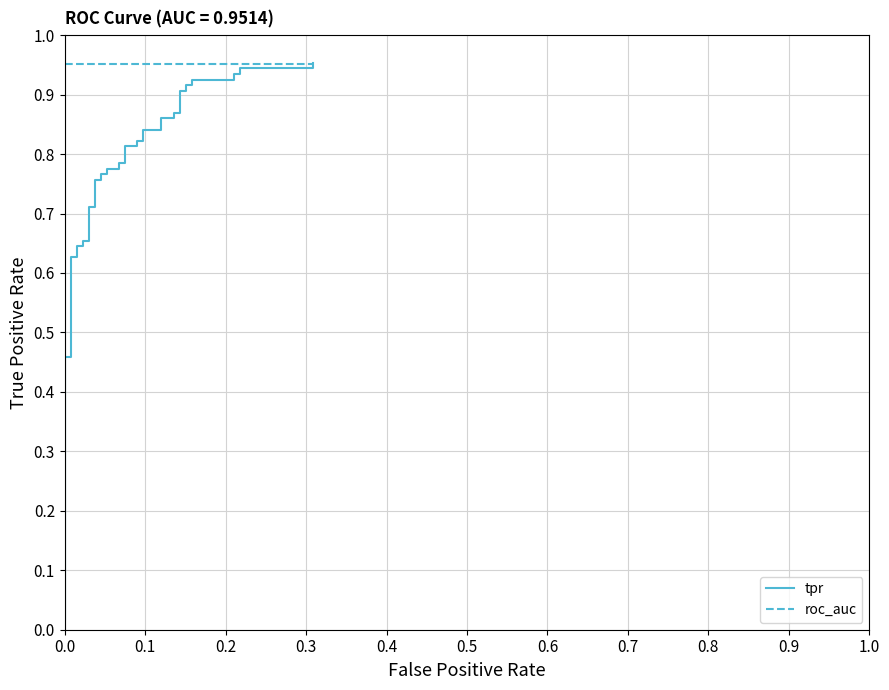

Reading left to right, list all the values displayed in this chart.

tpr: 0.0	0.5	0.5	0.6	0.6	0.6	0.6	0.7	0.7	0.7	0.7	0.8	0.8	0.8	0.8	0.8	0.8	0.8	0.8	0.8	0.8	0.8	0.8	0.8	0.8	0.9	0.9	0.9	0.9	0.9	0.9	0.9	0.9	0.9	0.9	0.9	0.9	0.9	0.9	1.0
roc_auc: 1.0	1.0	1.0	1.0	1.0	1.0	1.0	1.0	1.0	1.0	1.0	1.0	1.0	1.0	1.0	1.0	1.0	1.0	1.0	1.0	1.0	1.0	1.0	1.0	1.0	1.0	1.0	1.0	1.0	1.0	1.0	1.0	1.0	1.0	1.0	1.0	1.0	1.0	1.0	1.0